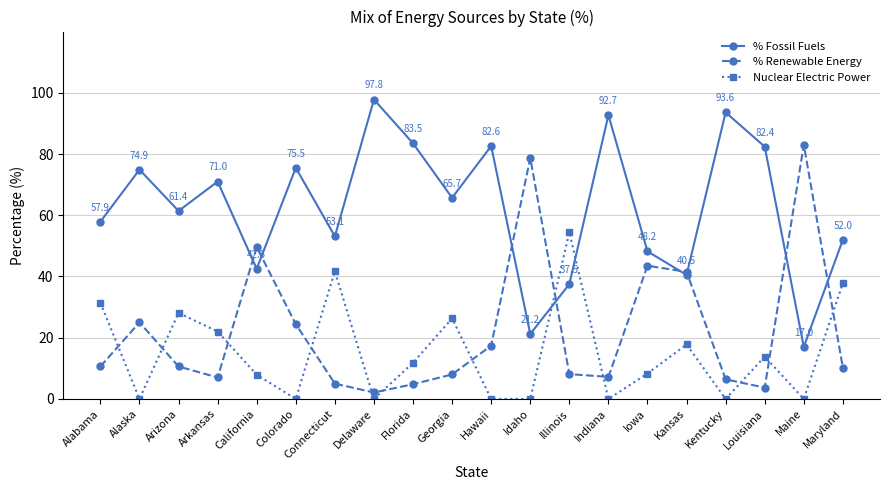

What is the difference between the second highest and second lowest values in the Nuclear Electric Power series?

41.7